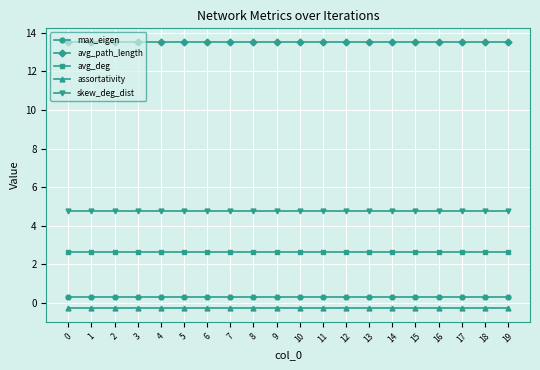

What is the maximum value shown in the chart?

13.5